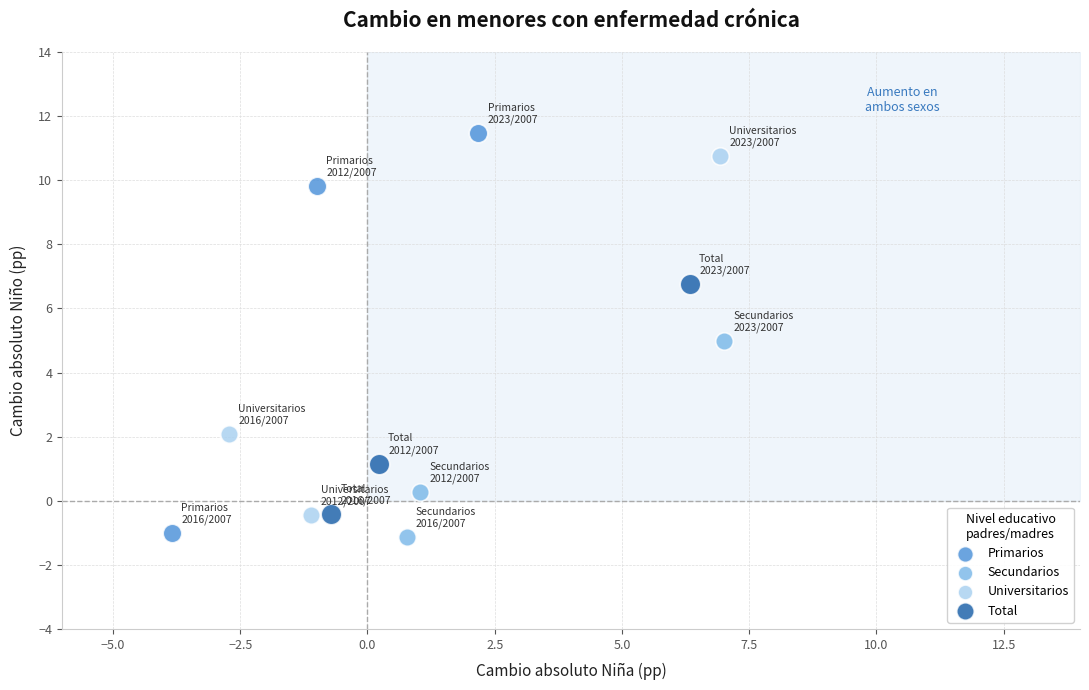

Which series has the largest Y range (max minus min)?

Primarios